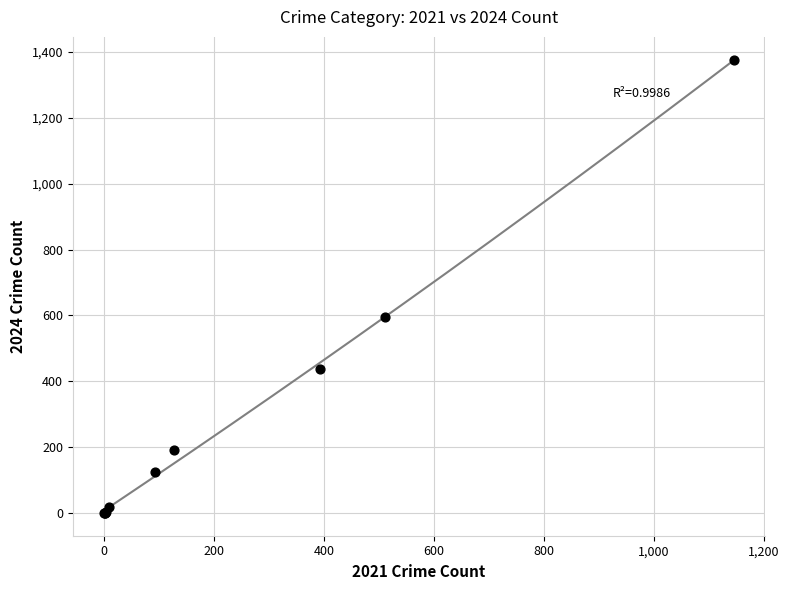

What Y value in the scatter plot is closest to 688?

596